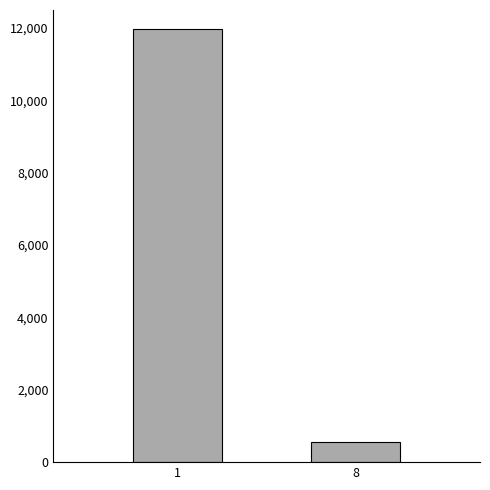

What is the change in value from 1 to 8?

-11408